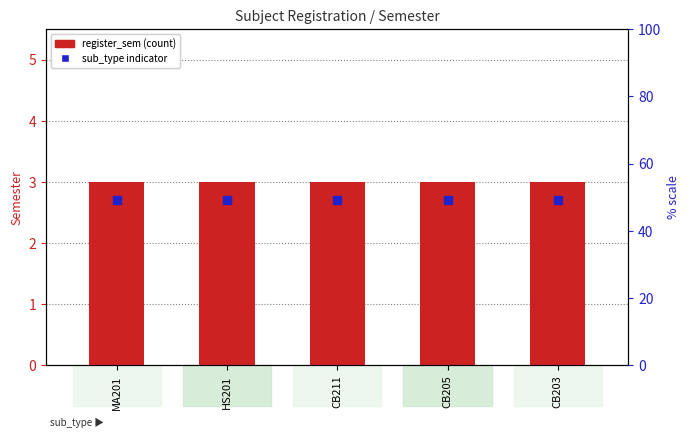

Which series reaches the maximum Y coordinate?

register_sem